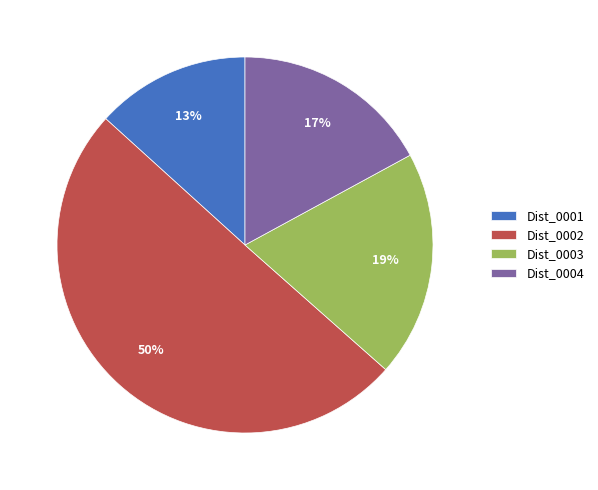

To the nearest percent, what is the average slice percentage?

25%